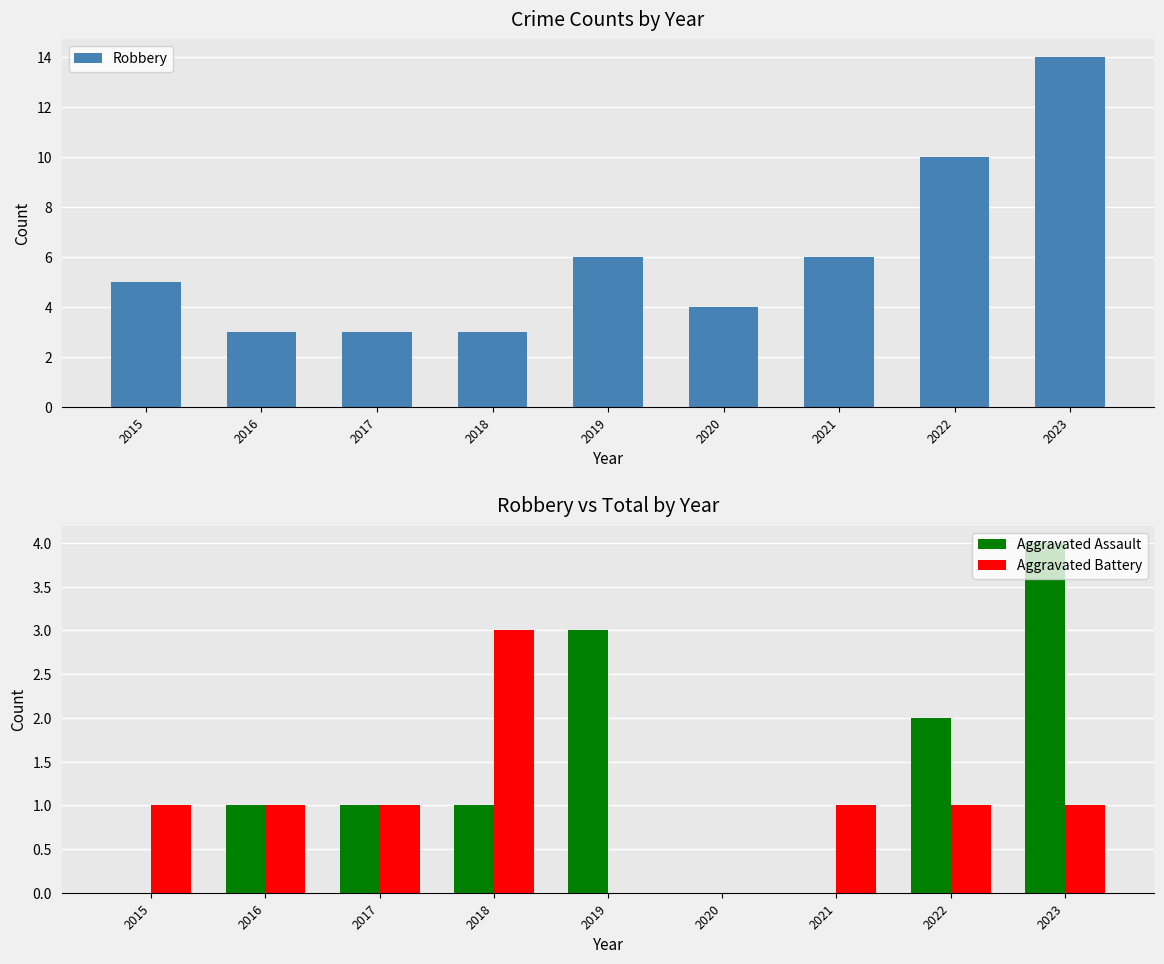

True or false: Aggravated Battery has a value of 1 at 2021.

True